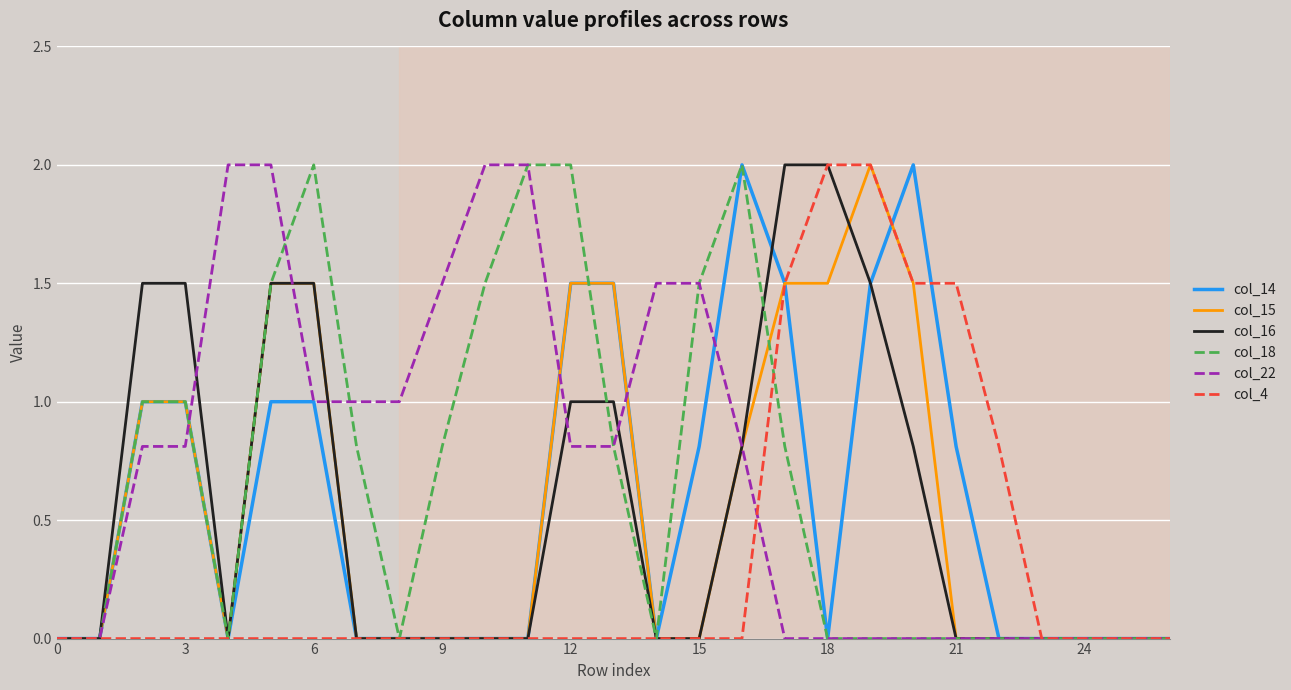

What is the highest value of the col_16 series?

2.0